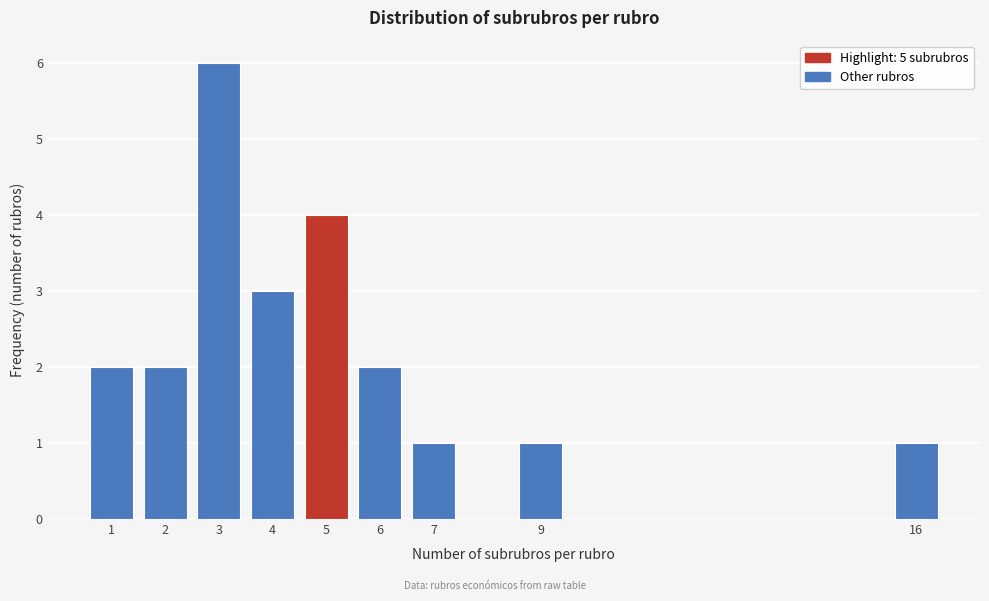

Reading left to right, transcribe all the data shown in this chart.

1=2	2=2	3=6	4=3	5=4	6=2	7=1	9=1	16=1